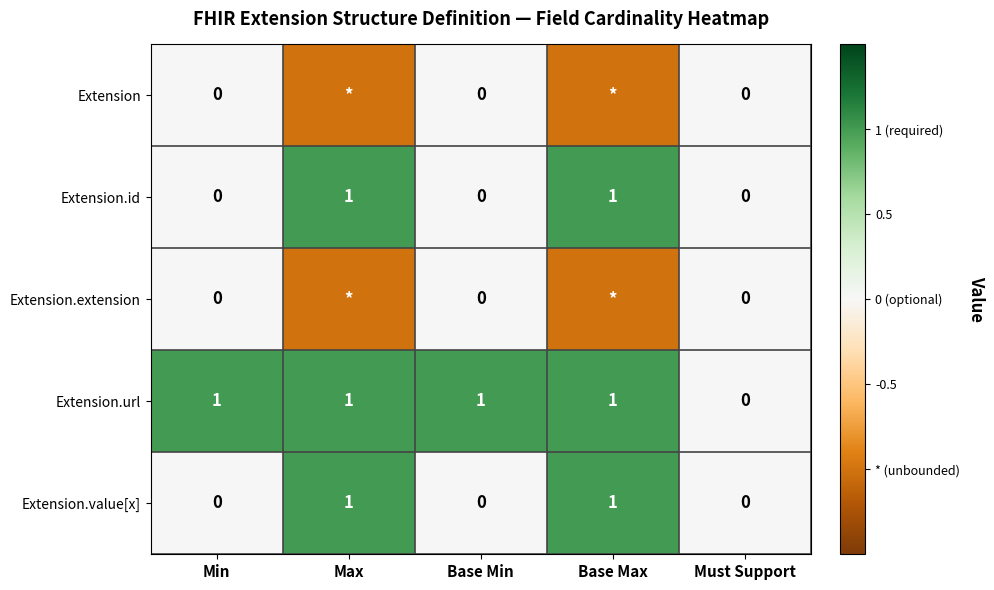

Which series changed the most between Base Min and Must Support?

Extension.url